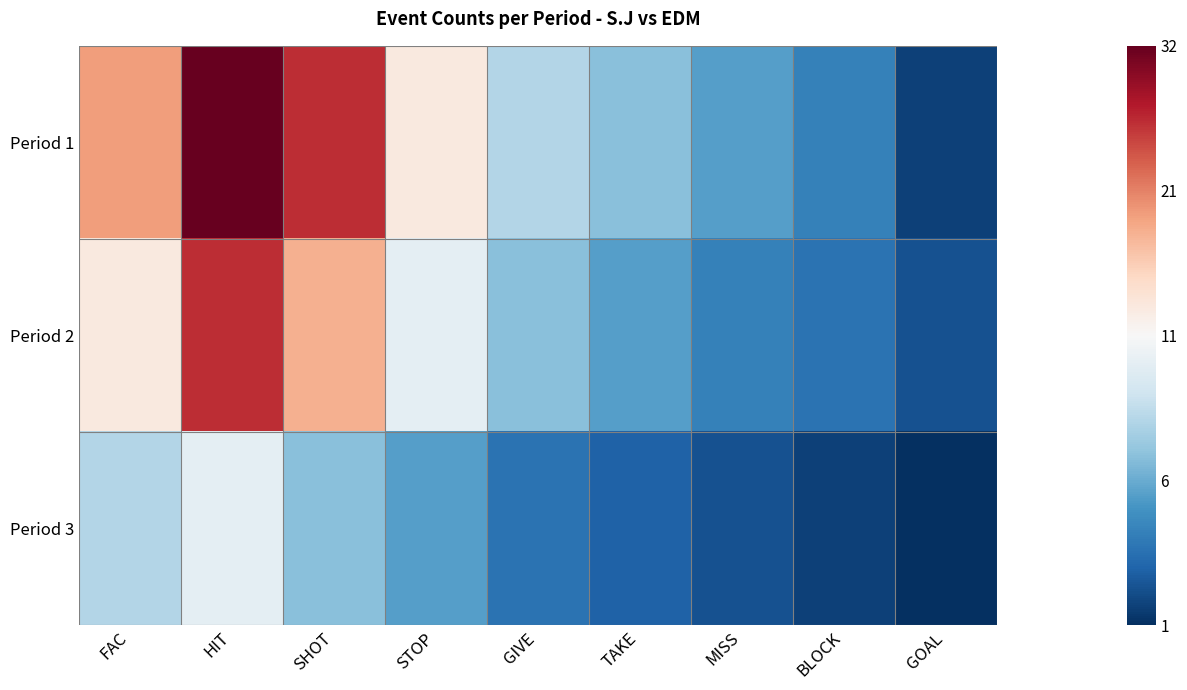

Which series has the largest total across all categories?

Period 1